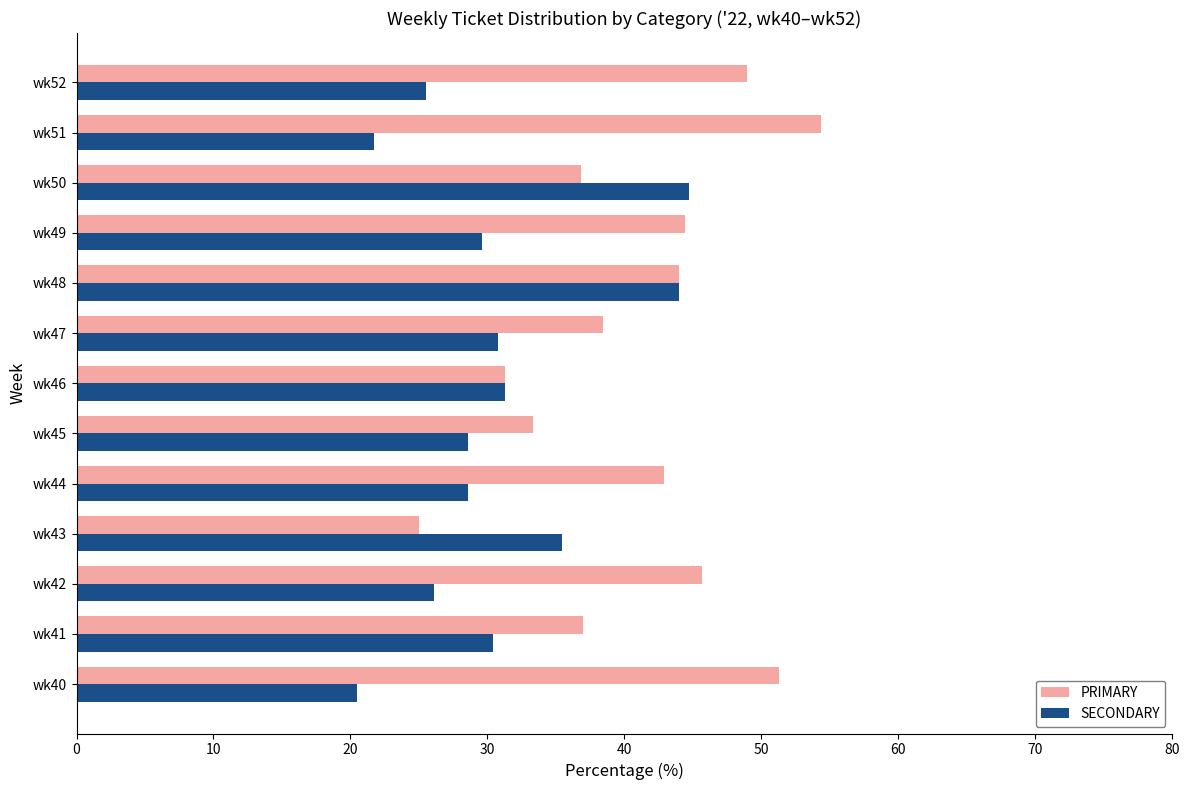

At how many categories does at least one series exceed 38?

9